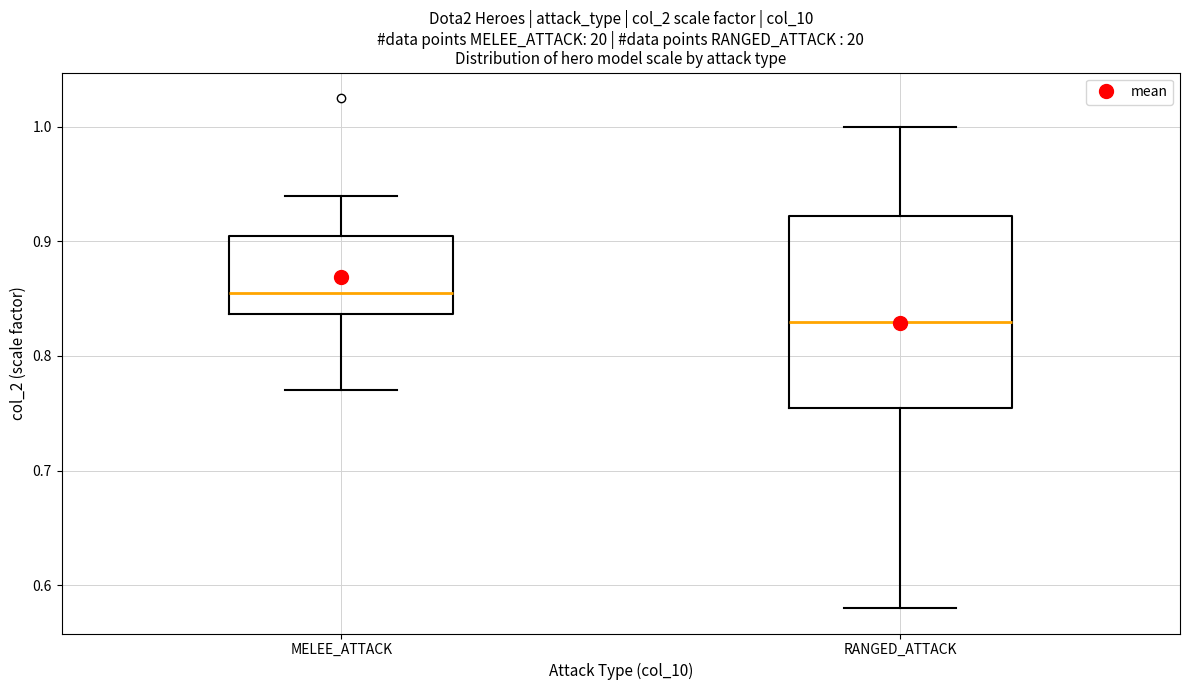

Where is the upper edge of the box for MELEE_ATTACK on the y-axis? The values are not printed on the chart, so give them approximately, as read against the axis.

0.90